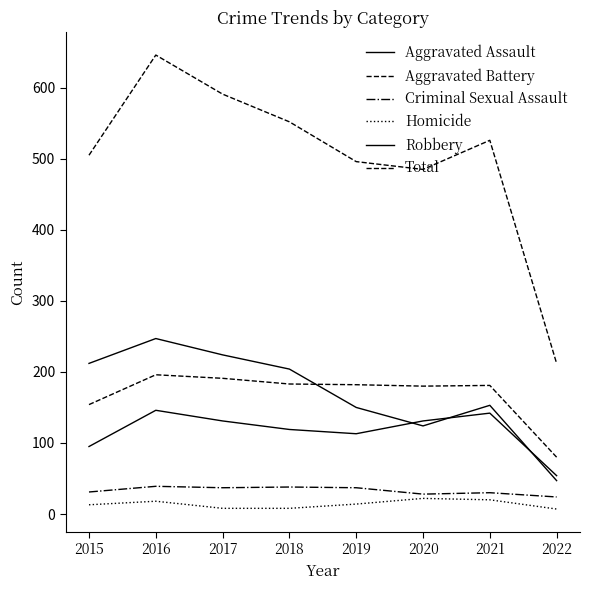

Reading left to right, list all the values displayed in this chart.

Aggravated Assault: 95	146	131	119	113	131	142	54
Aggravated Battery: 154	196	191	183	182	180	181	80
Criminal Sexual Assault: 31	39	37	38	37	28	30	24
Homicide: 13	18	8	8	14	22	20	7
Robbery: 212	247	224	204	150	124	153	47
Total: 505	646	591	552	496	485	526	212